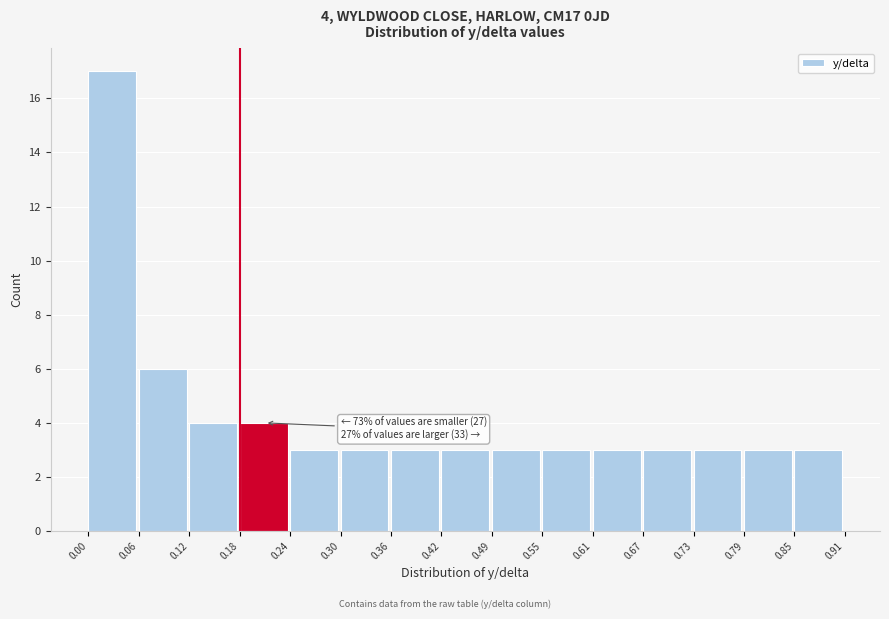

Over which range of the x-axis is the bar tallest?

0.00 to 0.06